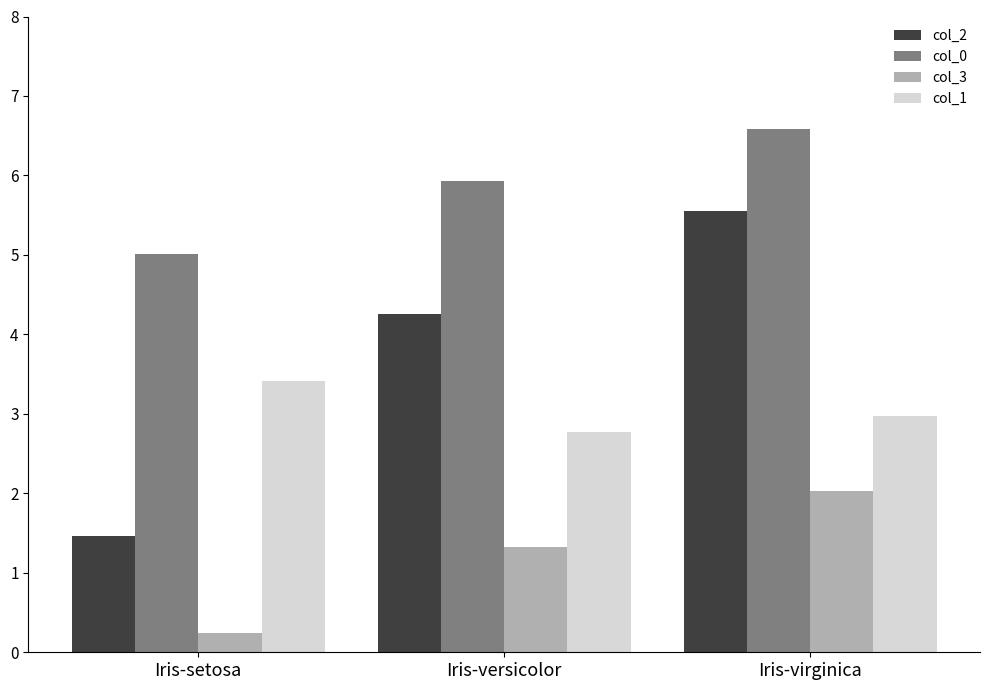

How many bars are there in each group?

4